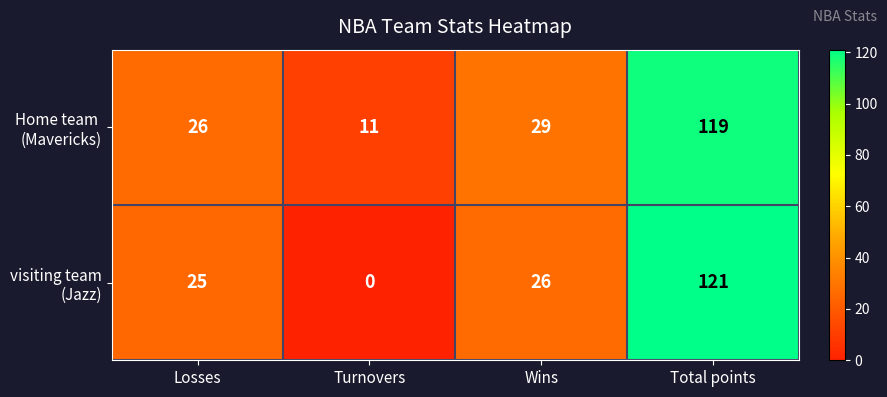

What is the spread (max minus min) of values at Wins?

3